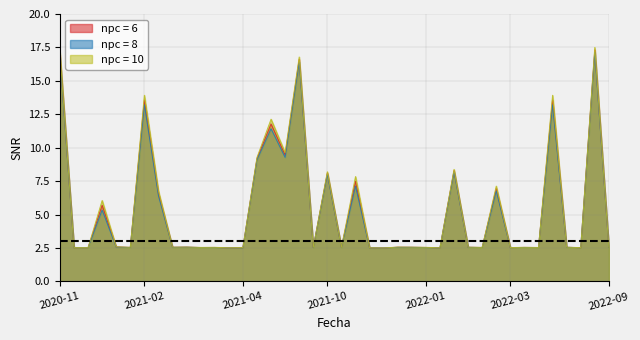

Is it true that npc = 6 equals 13.6 at 2021-02?

True